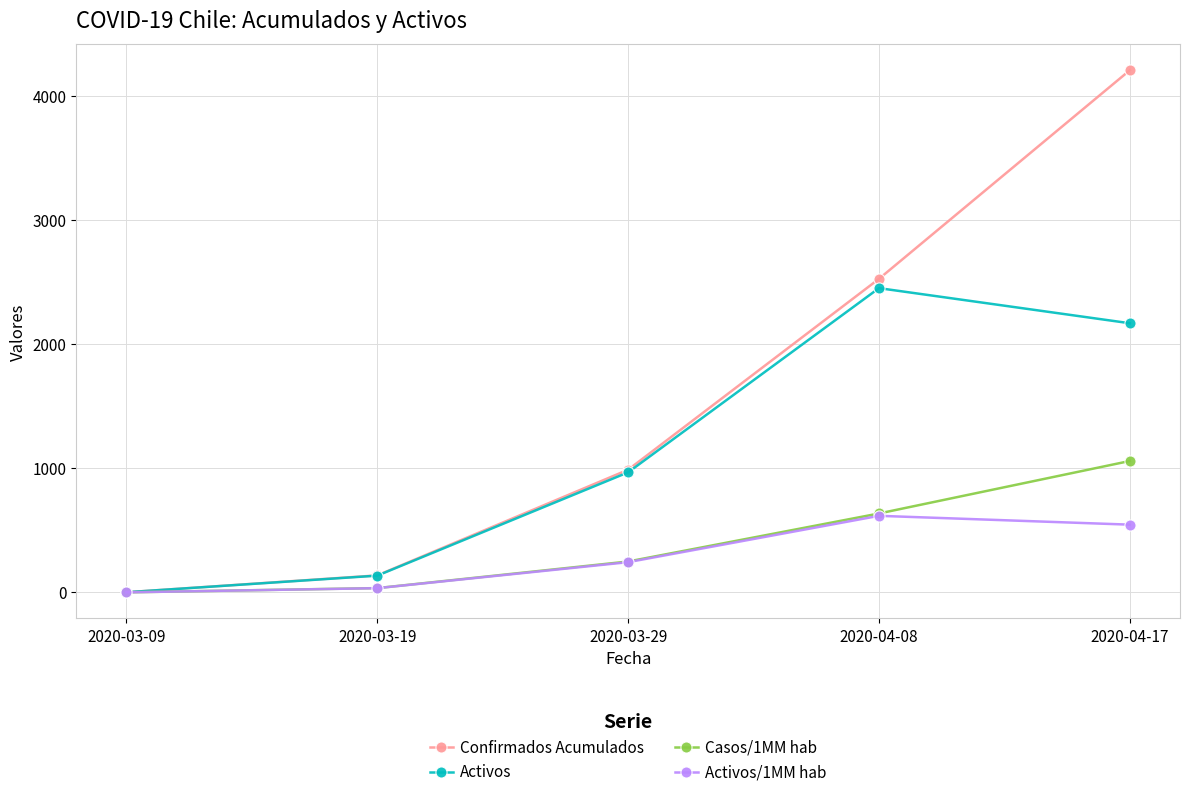

How many lines are shown in the chart?

4